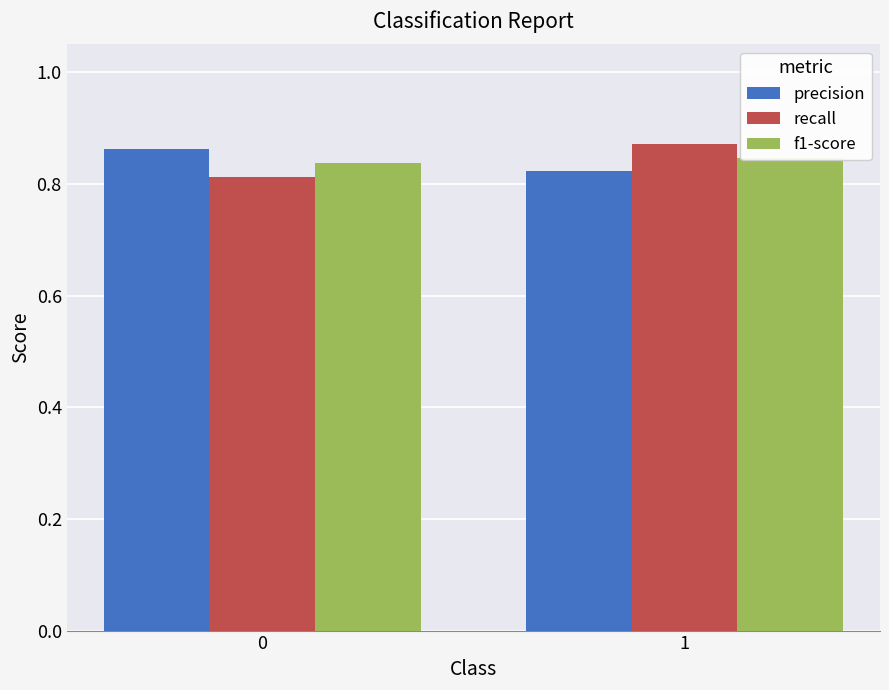

What is the spread (max minus min) of values at 0?

0.1